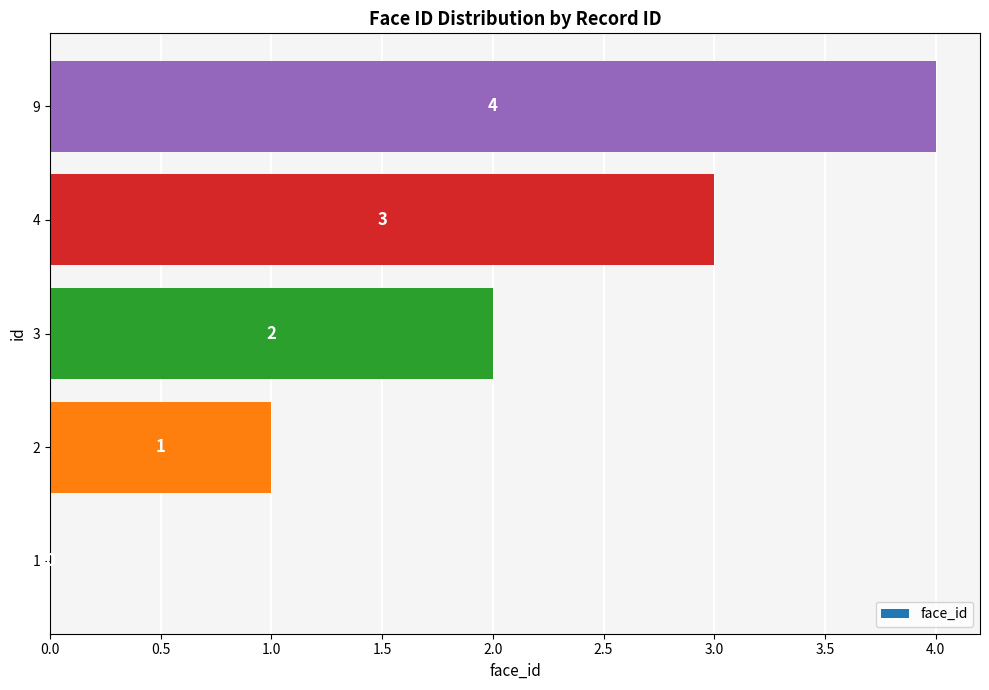

Read the value at 4.

3